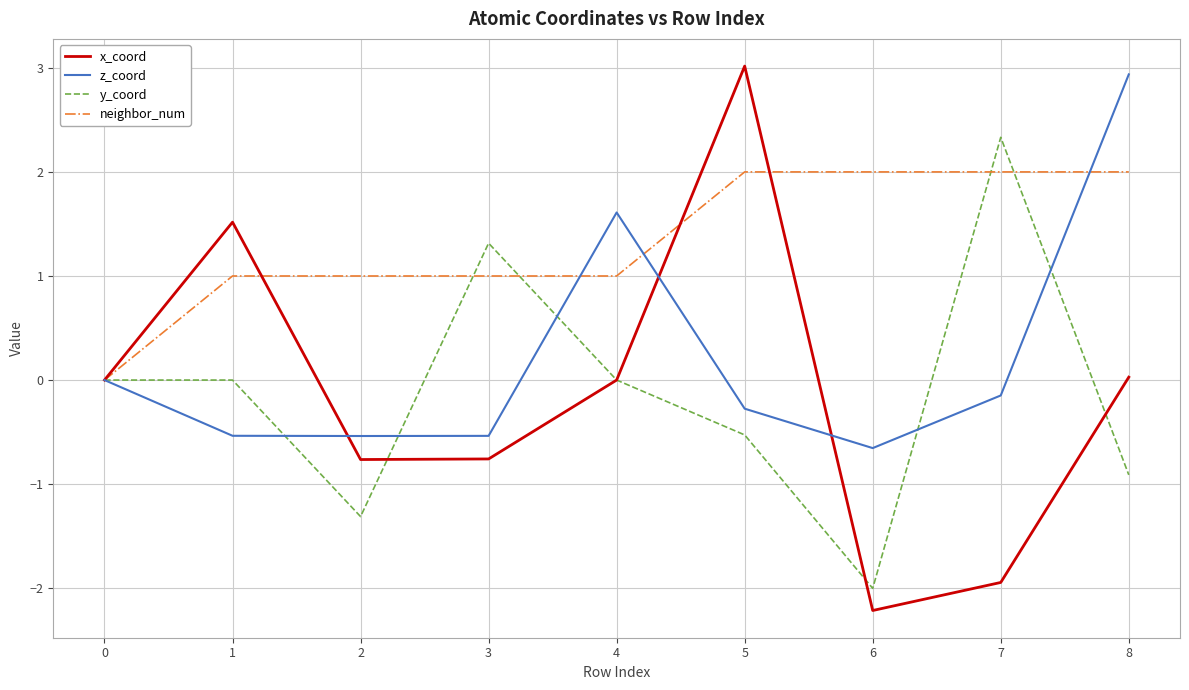

What is the sum of all neighbor_num values?

12.0